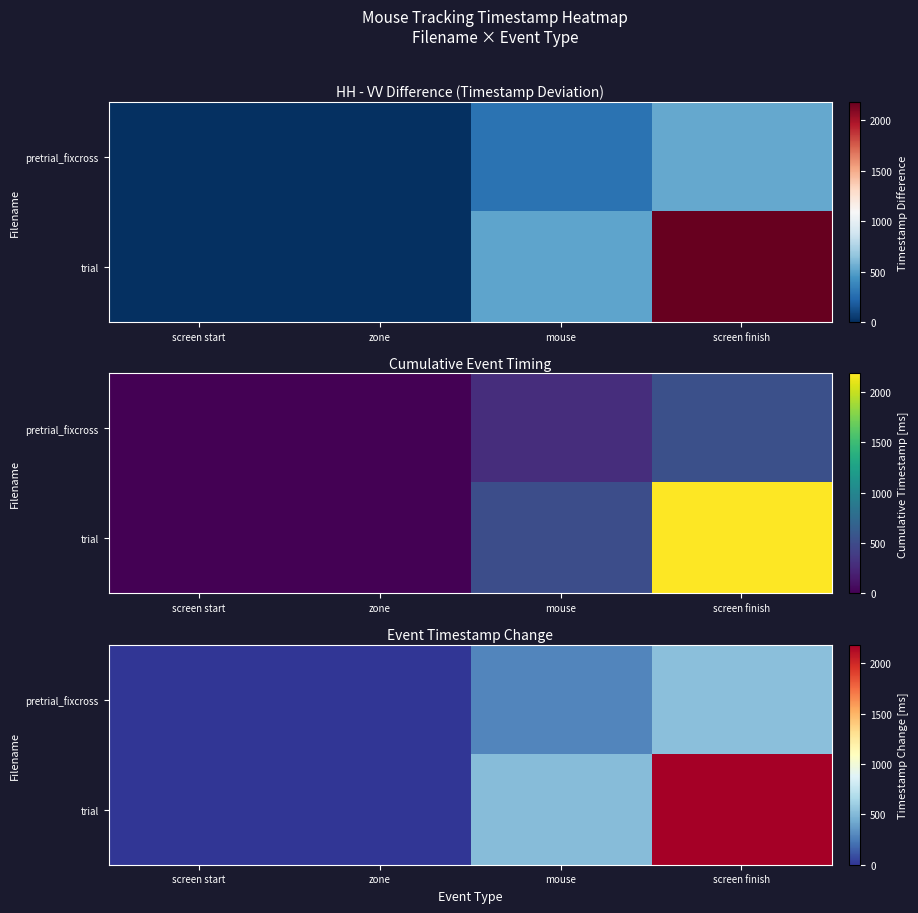

List the labels in order of trial value, largest first.

screen finish, mouse, screen start, zone